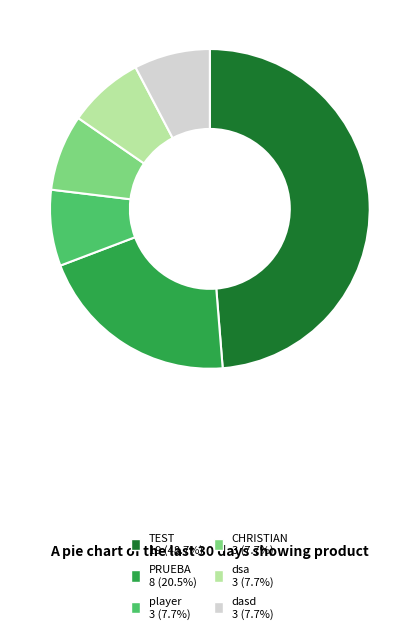

Is there any slice that represents more than half of the pie?

No